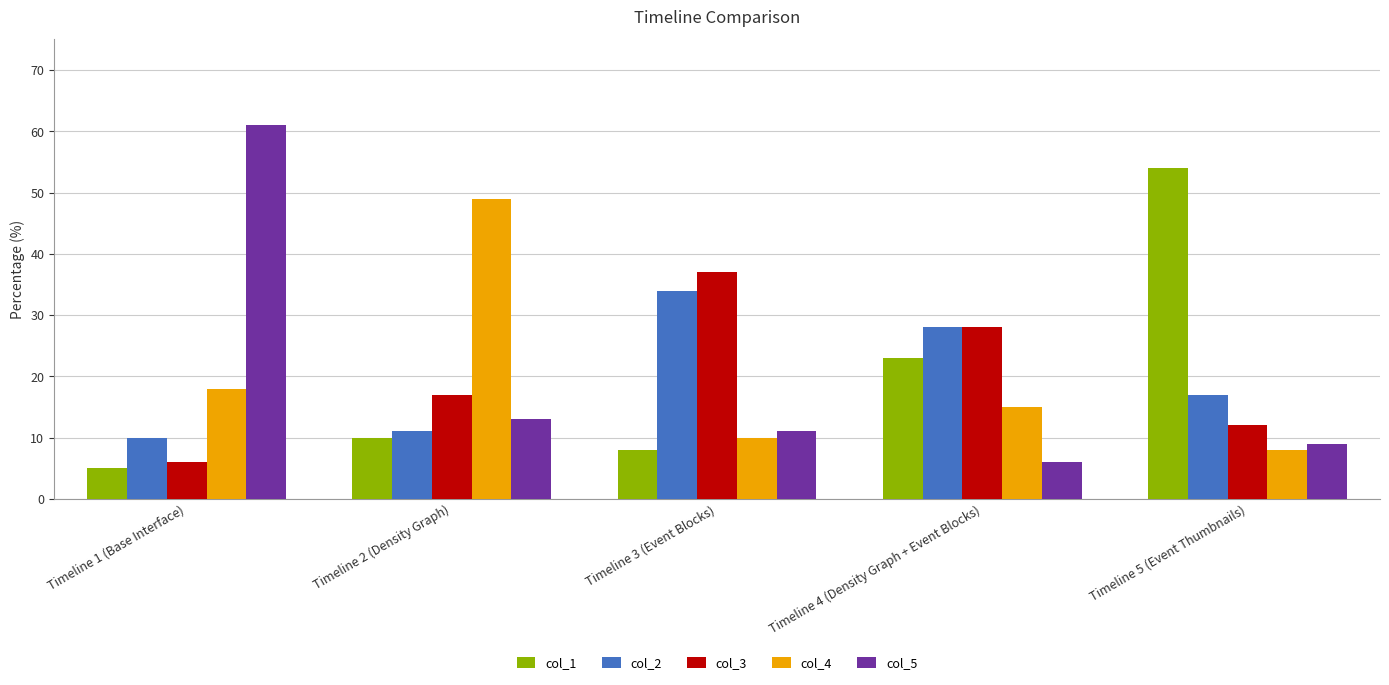

Rank the series by their maximum value, from lowest to highest.

col_2, col_3, col_4, col_1, col_5